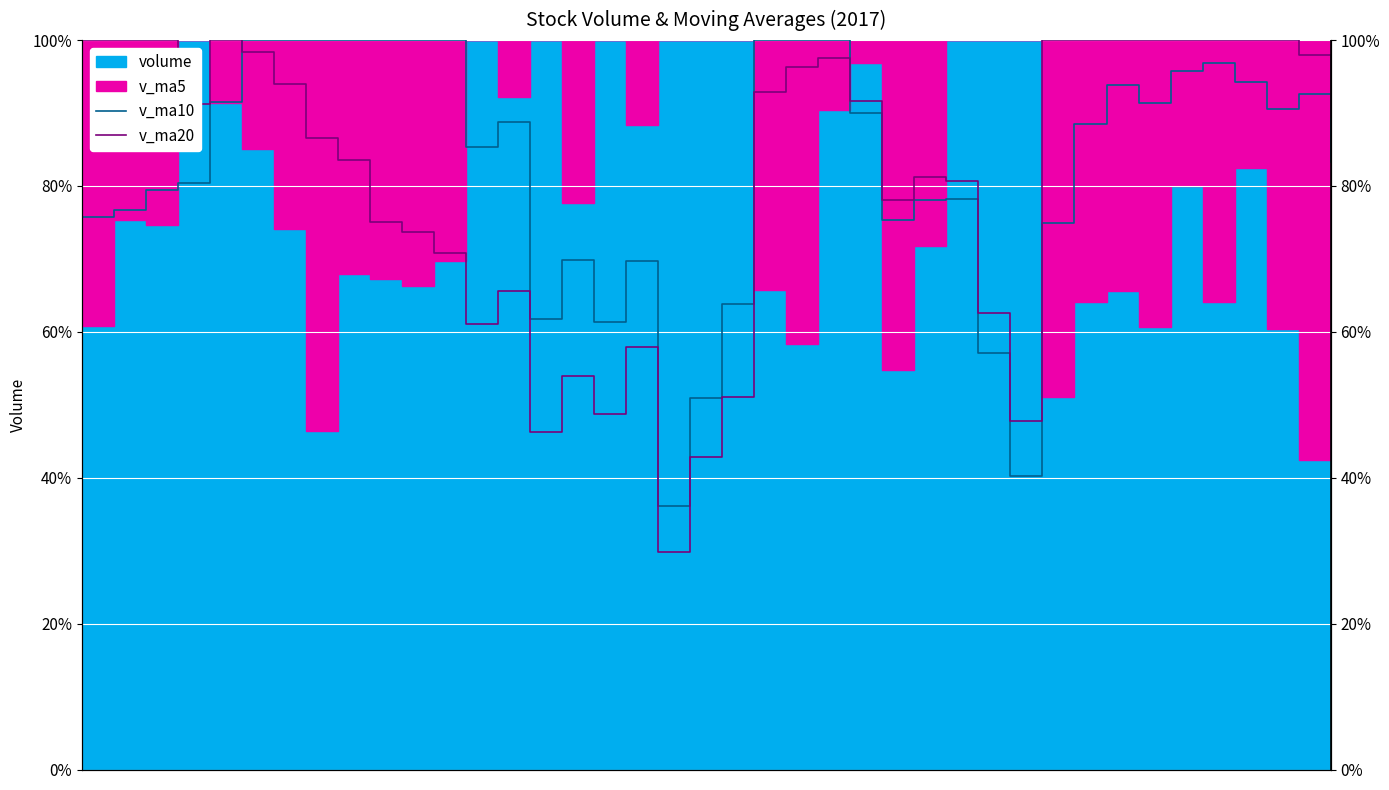

What is the difference between the maximum and minimum values in the v_ma10 series?

0.6